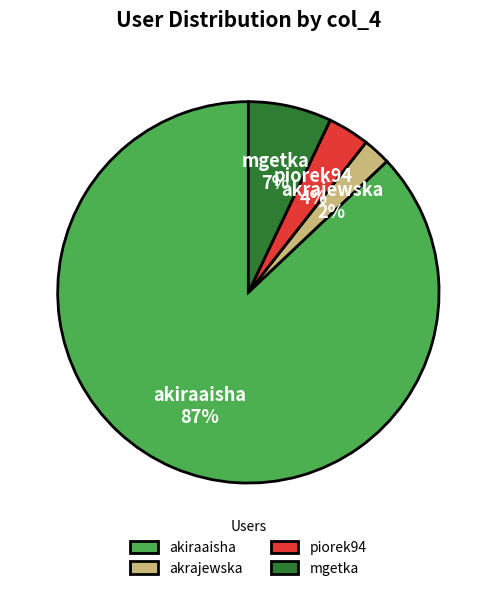

How many slices are in this pie chart?

4